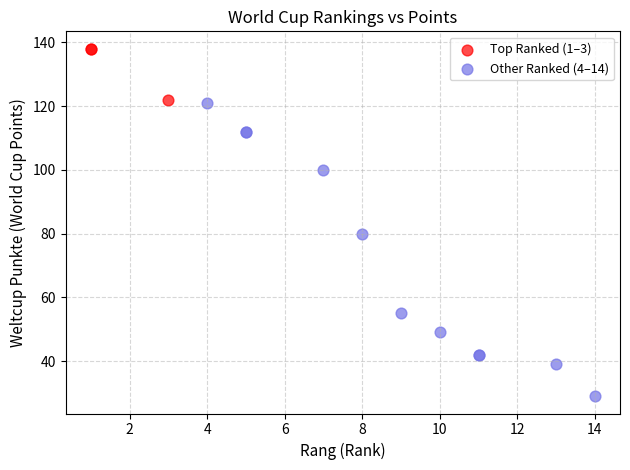

Which series contains the highest Y value?

Top Ranked (1–3)